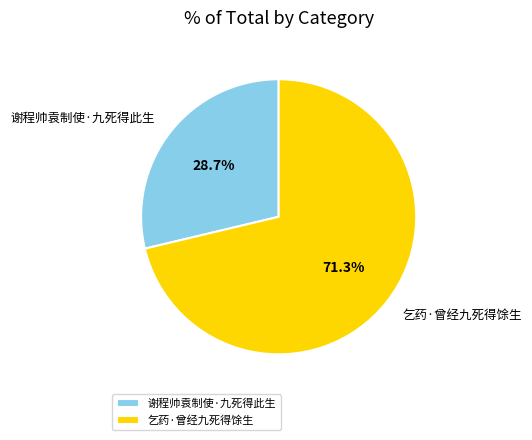

Count the number of slices in the pie.

2